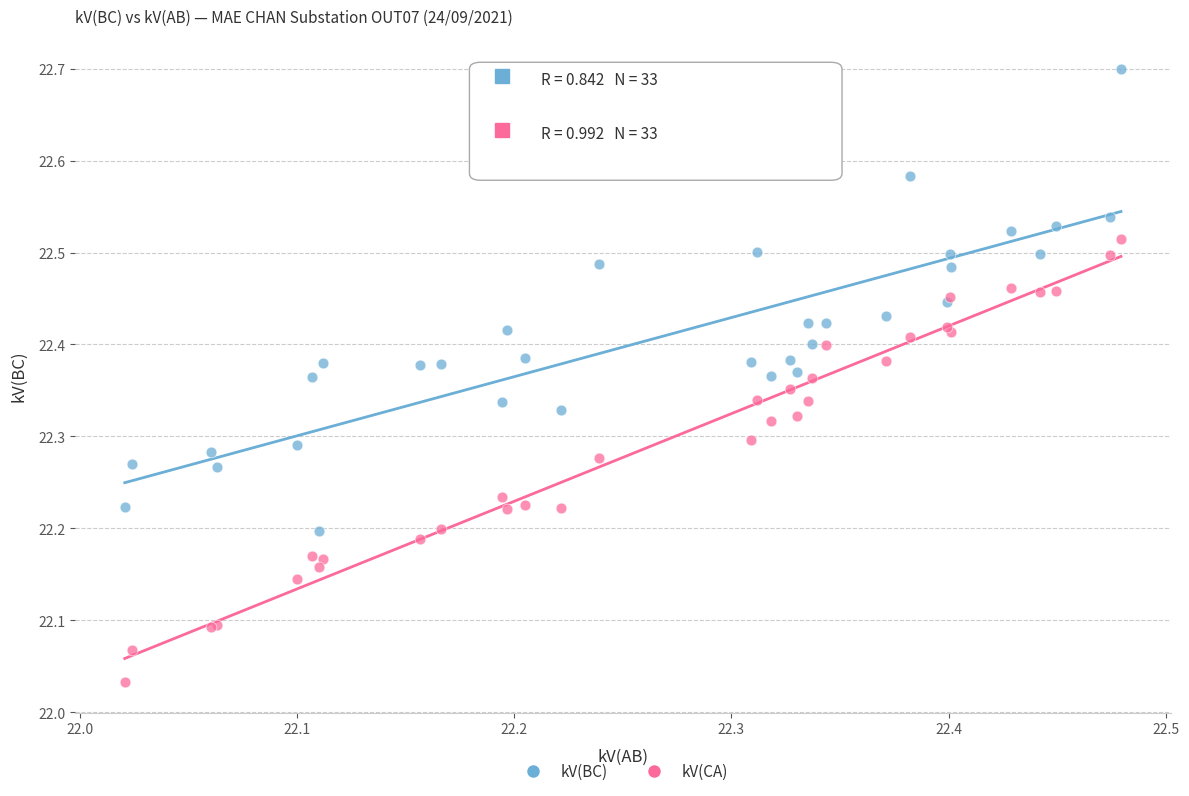

Which series reaches the maximum Y coordinate?

kV(BC)